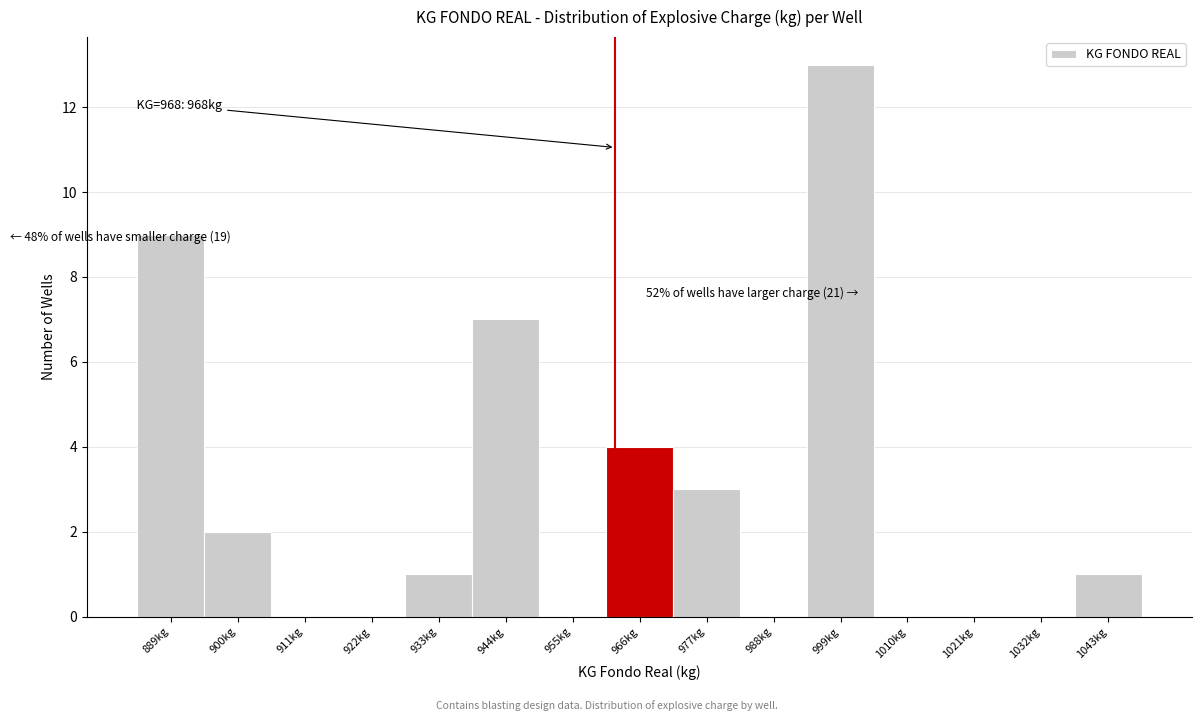

Reading right to left, list all the values displayed in this chart.

1043kg=1	1032kg=0	1021kg=0	1010kg=0	999kg=13	988kg=0	977kg=3	966kg=4	955kg=0	944kg=7	933kg=1	922kg=0	911kg=0	900kg=2	889kg=9